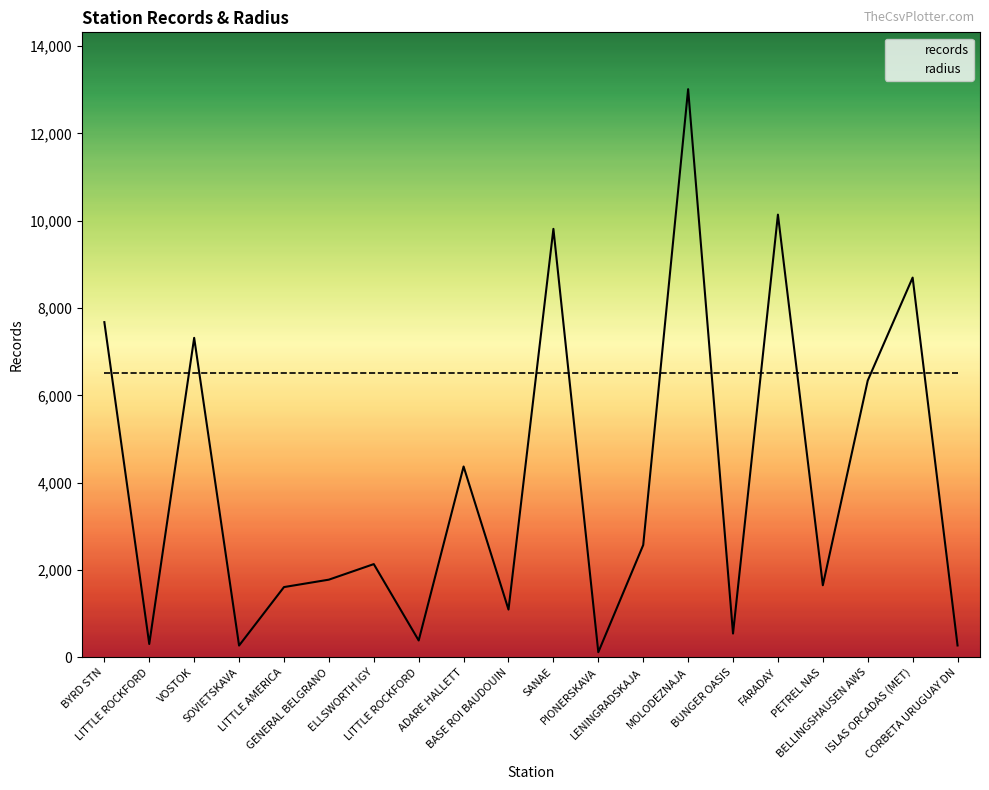

At LITTLE ROCKFORD, list the series in order from largest to smallest.

radius, records